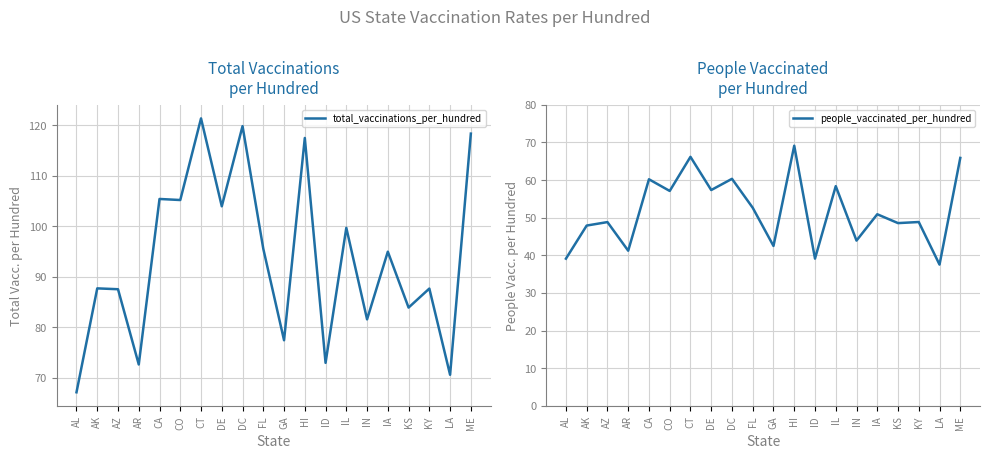

True or false: people_vaccinated_per_hundred and total_vaccinations_per_hundred intersect in this chart.

False